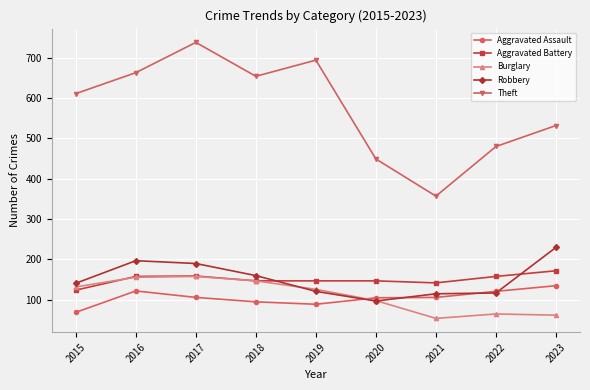

Which series has the widest spread of values?

Theft